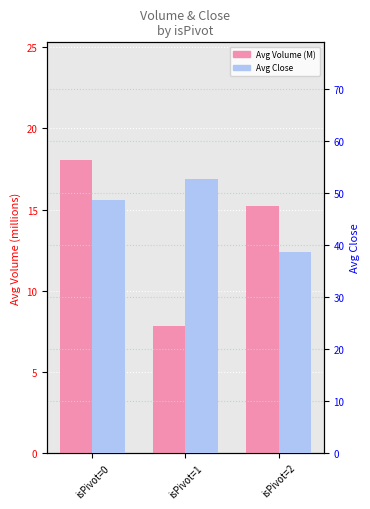

Which series has the largest total across all categories?

Avg Close